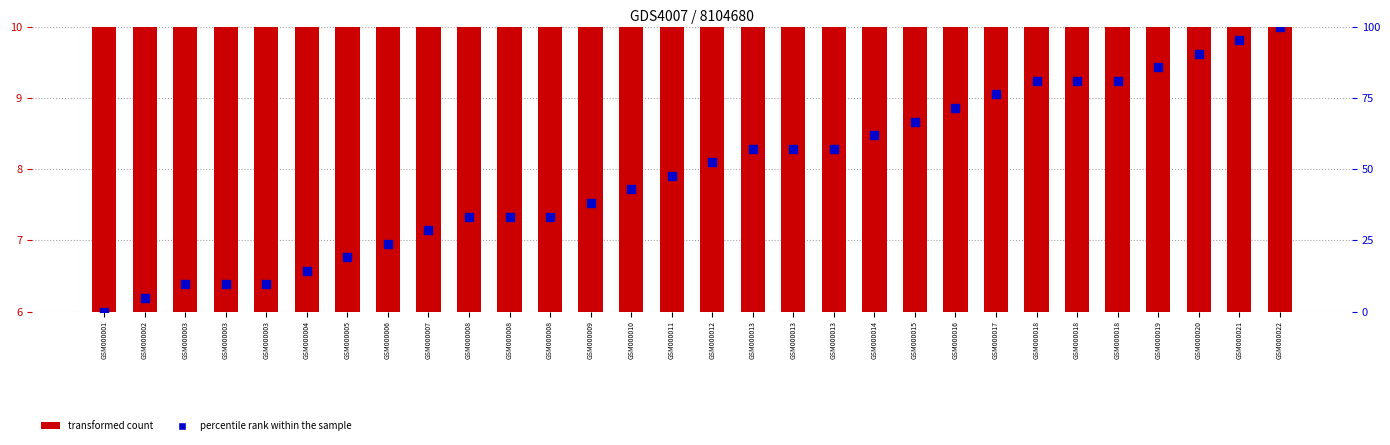

At which category is the sum across all series the highest?

GSM000022